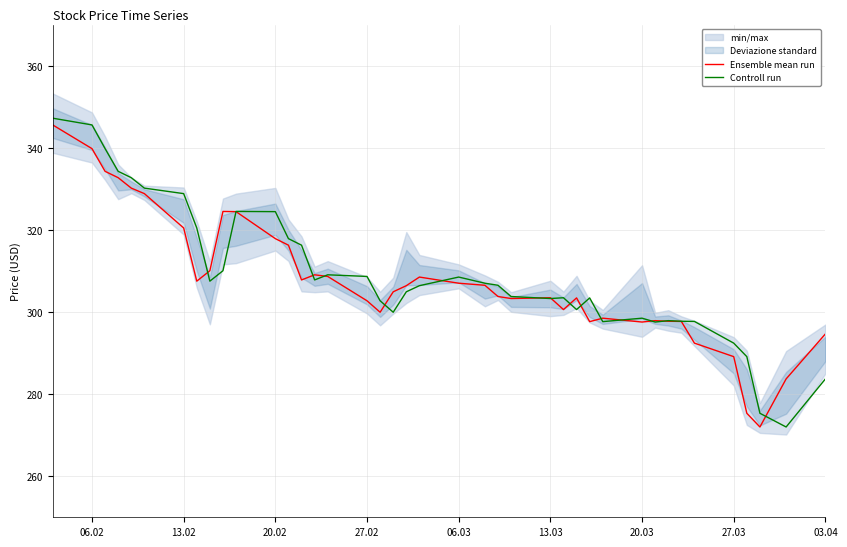

The Ensemble mean run series shows 562.8 at 20.02. True or false?

False